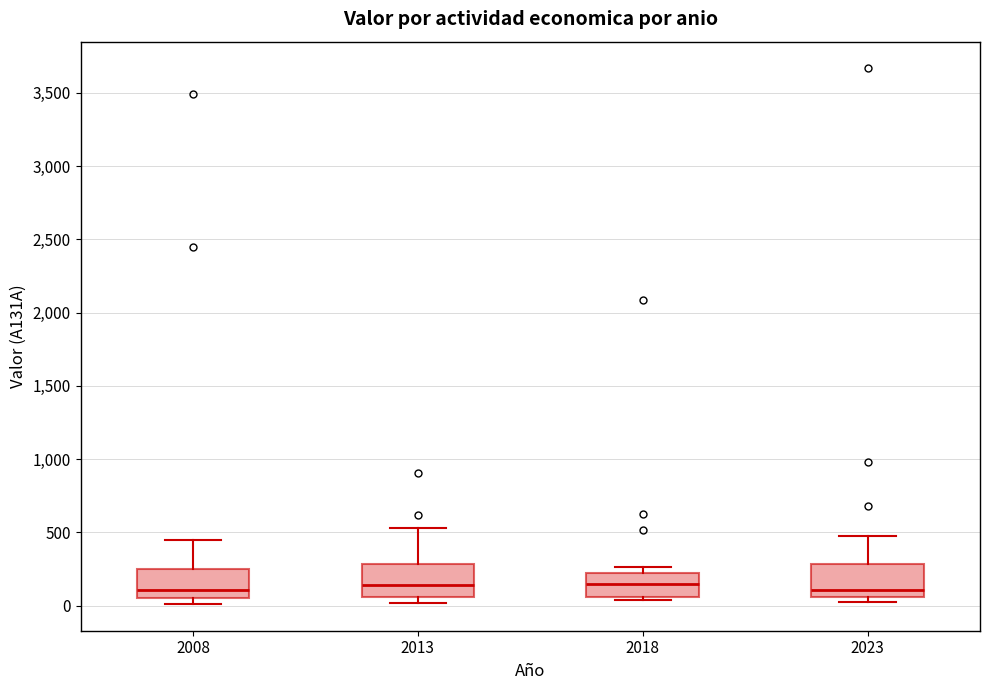

Reading left to right, read every box against the y-axis: the position of its median line, the range the box covers, and the ends of its whiskers. The values are not printed on the chart, so give them approximately, as read against the axis.

2008: median 100, box 50 to 250, whiskers 0 to 450
2013: median 150, box 50 to 300, whiskers 0 to 550
2018: median 150, box 50 to 200, whiskers 50 (just below the box's lower edge) to 250
2023: median 100, box 50 to 300, whiskers 0 to 450